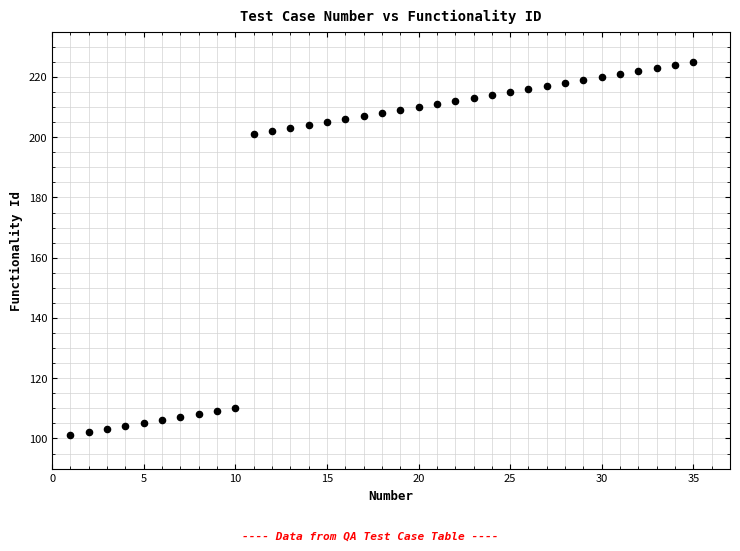

What is the range of X values (max minus min)?

34